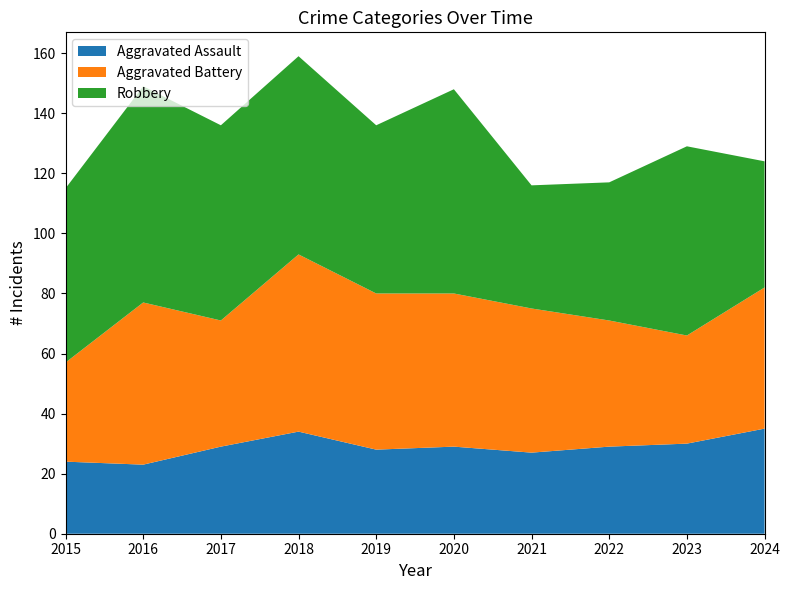

Reading left to right, what are all the values shown in this chart?

Aggravated Assault: 2015=24	2016=23	2017=29	2018=34	2019=28	2020=29	2021=27	2022=29	2023=30	2024=35
Aggravated Battery: 2015=33	2016=54	2017=42	2018=59	2019=52	2020=51	2021=48	2022=42	2023=36	2024=47
Robbery: 2015=58	2016=72	2017=65	2018=66	2019=56	2020=68	2021=41	2022=46	2023=63	2024=42